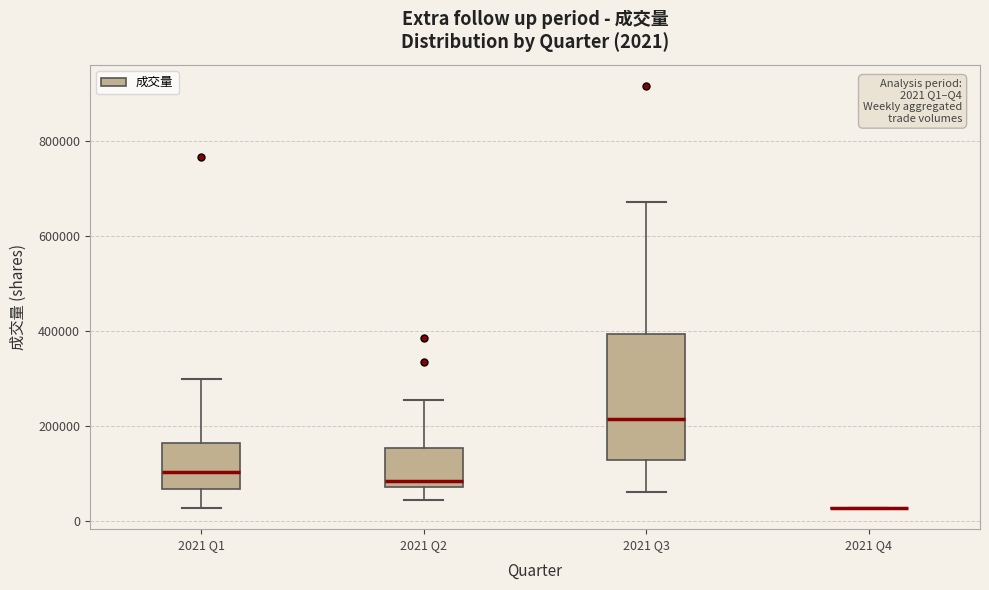

Which box is the tallest, from its lower edge to its upper edge?

2021 Q3